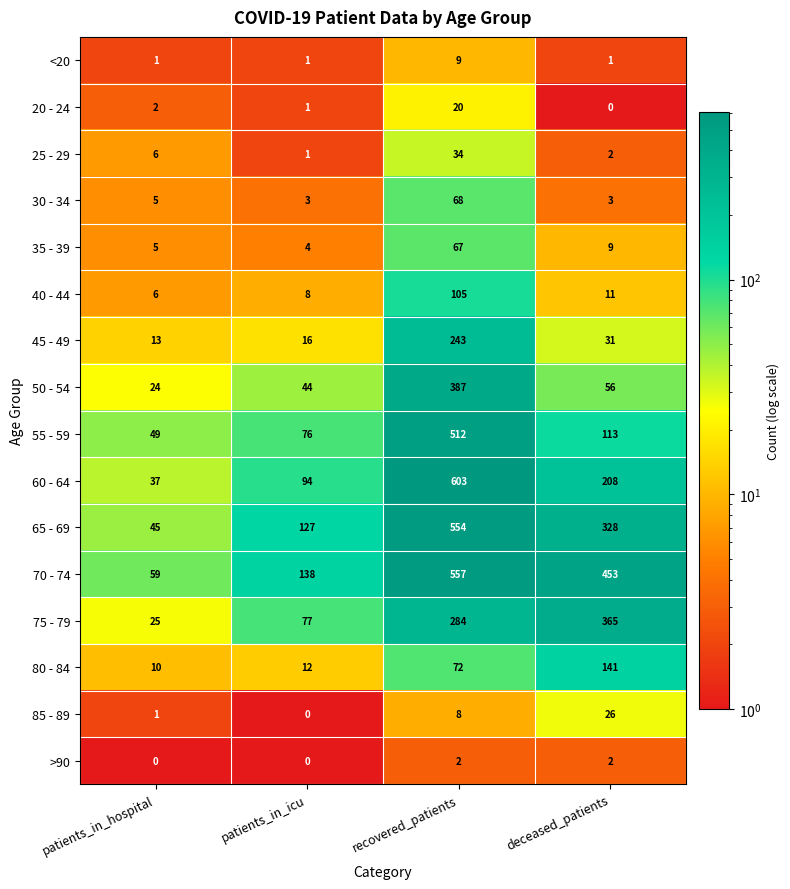

At how many categories does at least one series exceed 276?

2